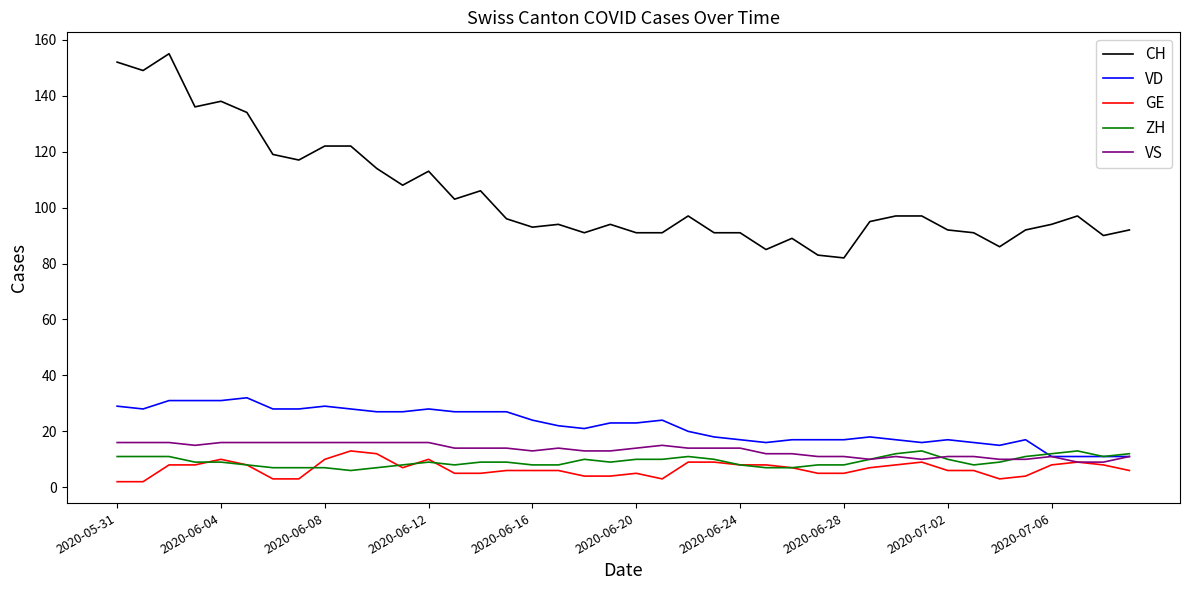

True or false: VS and CH cross at least once.

False